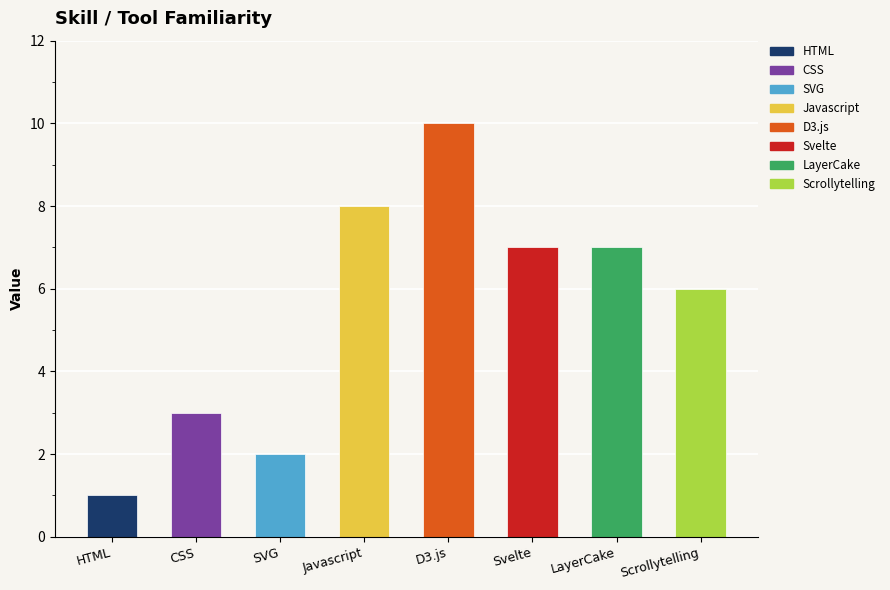

What position from the left is Javascript?

4